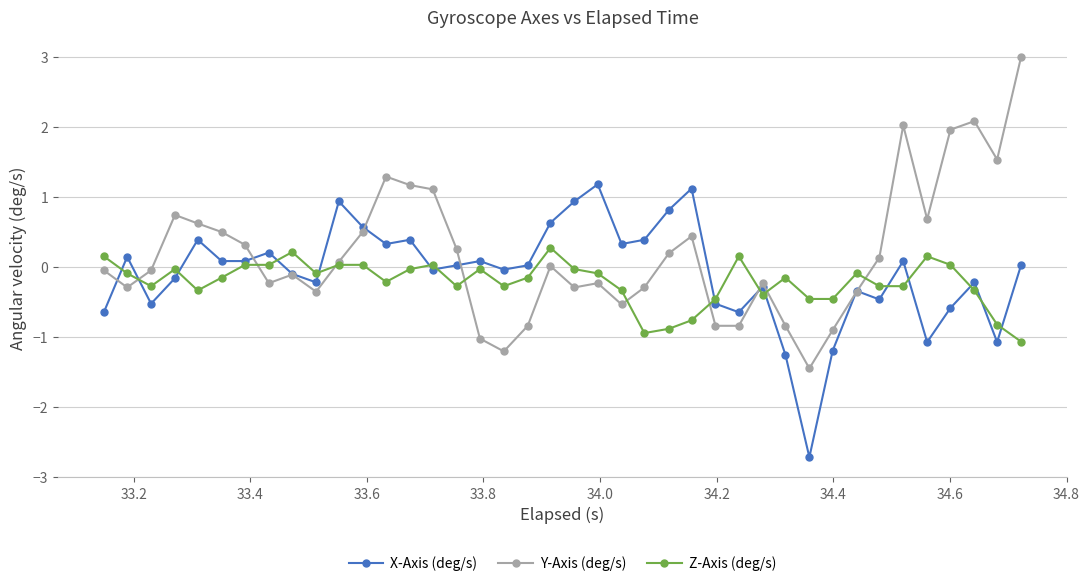

What is the value of the Y-Axis (deg/s) point at the 16th from the left?

0.3